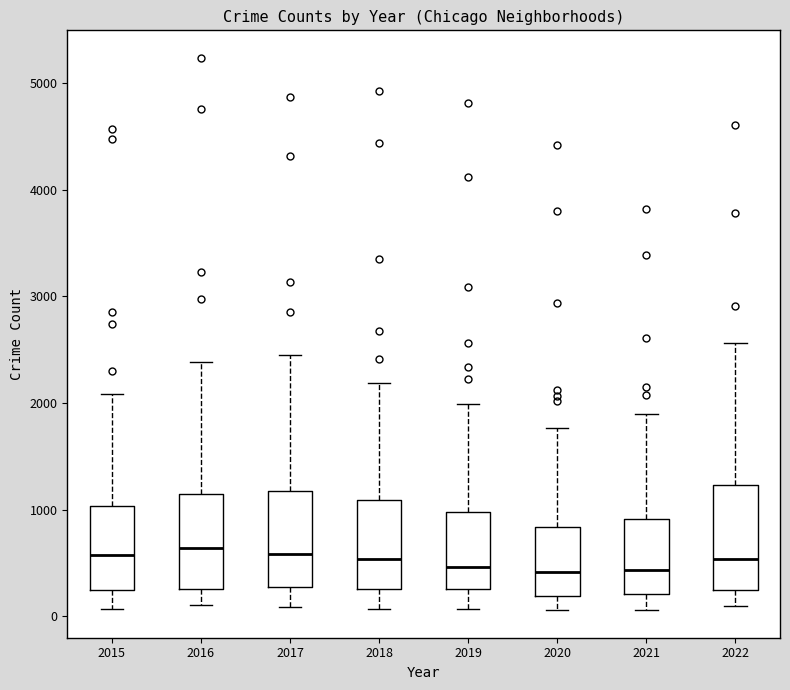

Reading left to right, transcribe this box plot: for each box, give where its median line is, the range the box spans, and where its two whiskers end, as read against the y-axis. The values are not printed on the chart, so give them approximately, as read against the axis.

2015: median 600, box 200 to 1000, whiskers 100 to 2100
2016: median 600, box 300 to 1100, whiskers 100 to 2400
2017: median 600, box 300 to 1200, whiskers 100 to 2400
2018: median 500, box 300 to 1100, whiskers 100 to 2200
2019: median 500, box 300 to 1000, whiskers 100 to 2000
2020: median 400, box 200 to 800, whiskers 100 to 1800
2021: median 400, box 200 to 900, whiskers 100 to 1900
2022: median 500, box 200 to 1200, whiskers 100 to 2600